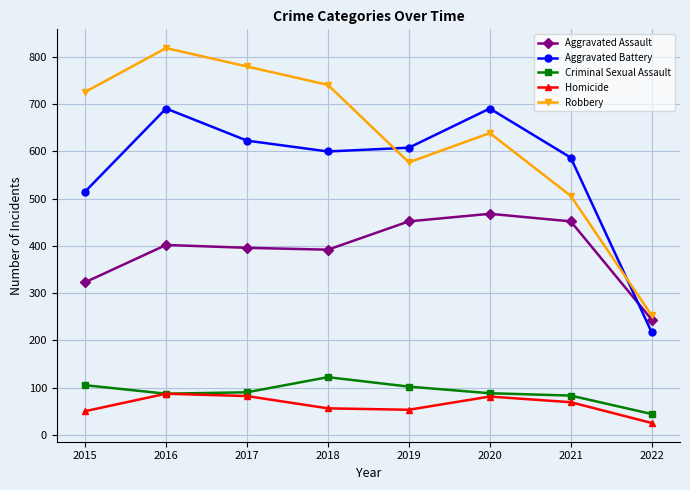

What value does the Aggravated Battery series have at 2018?

600